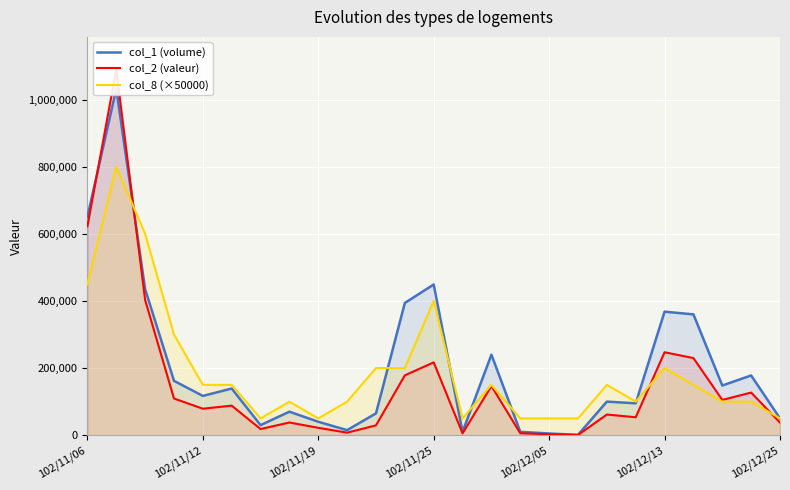

The value of col_8 (×50000) at 102/12/25 is 50000. True or false?

True